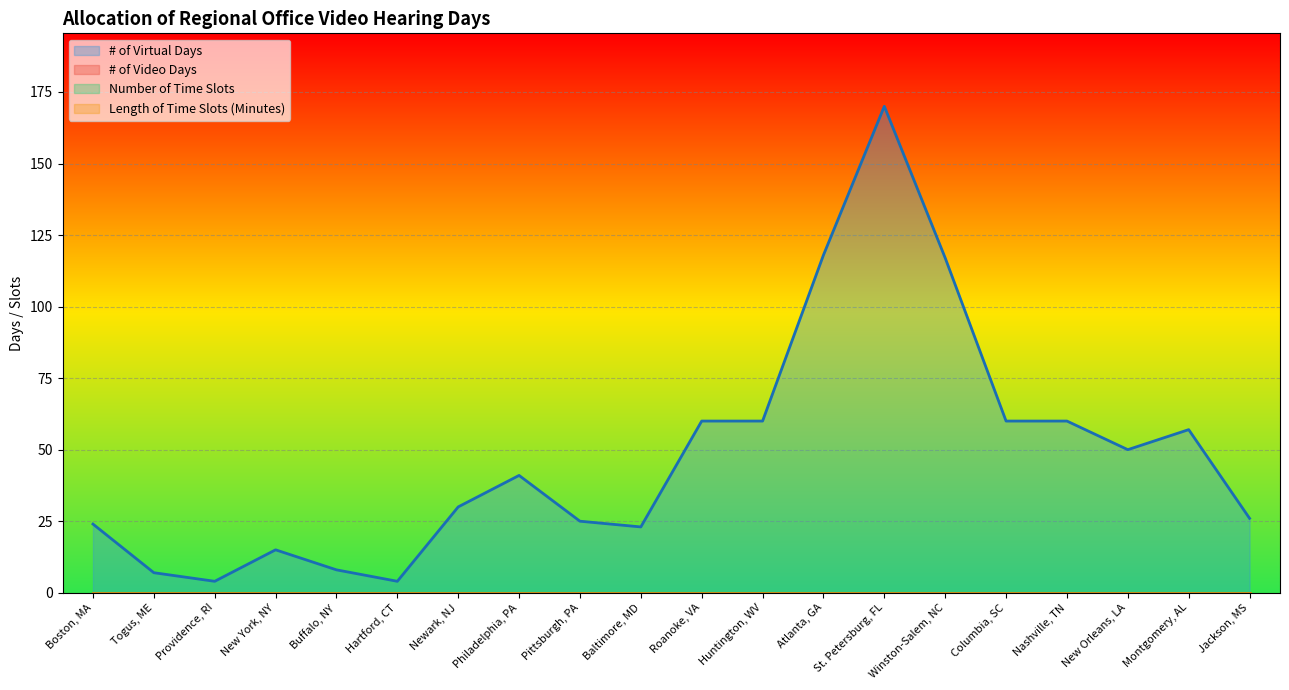

Is the value of Length of Time Slots (Minutes) at Philadelphia, PA greater than the value of # of Video Days at Jackson, MS?

No